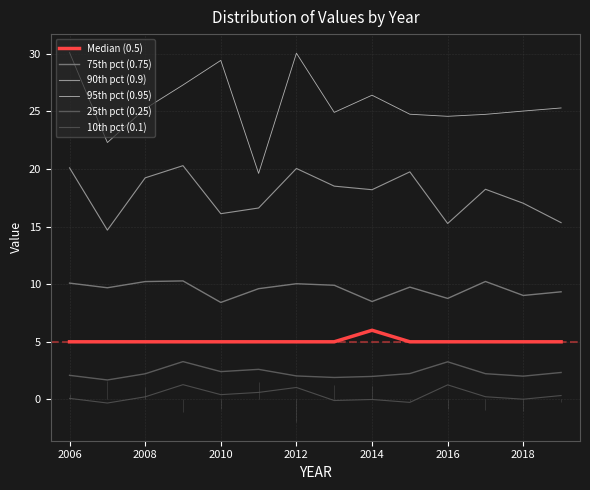

In Median (0.5), how many points are higher than both neighbors (excluding endpoints)?

1